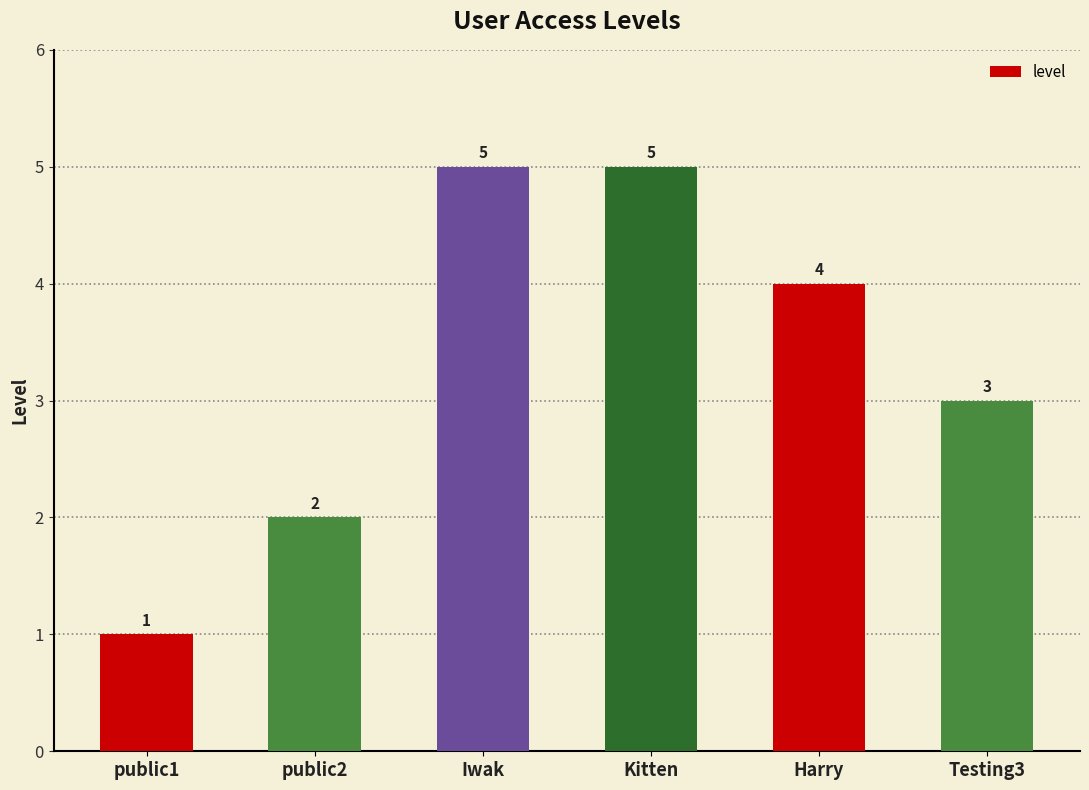

What is the average value?

3